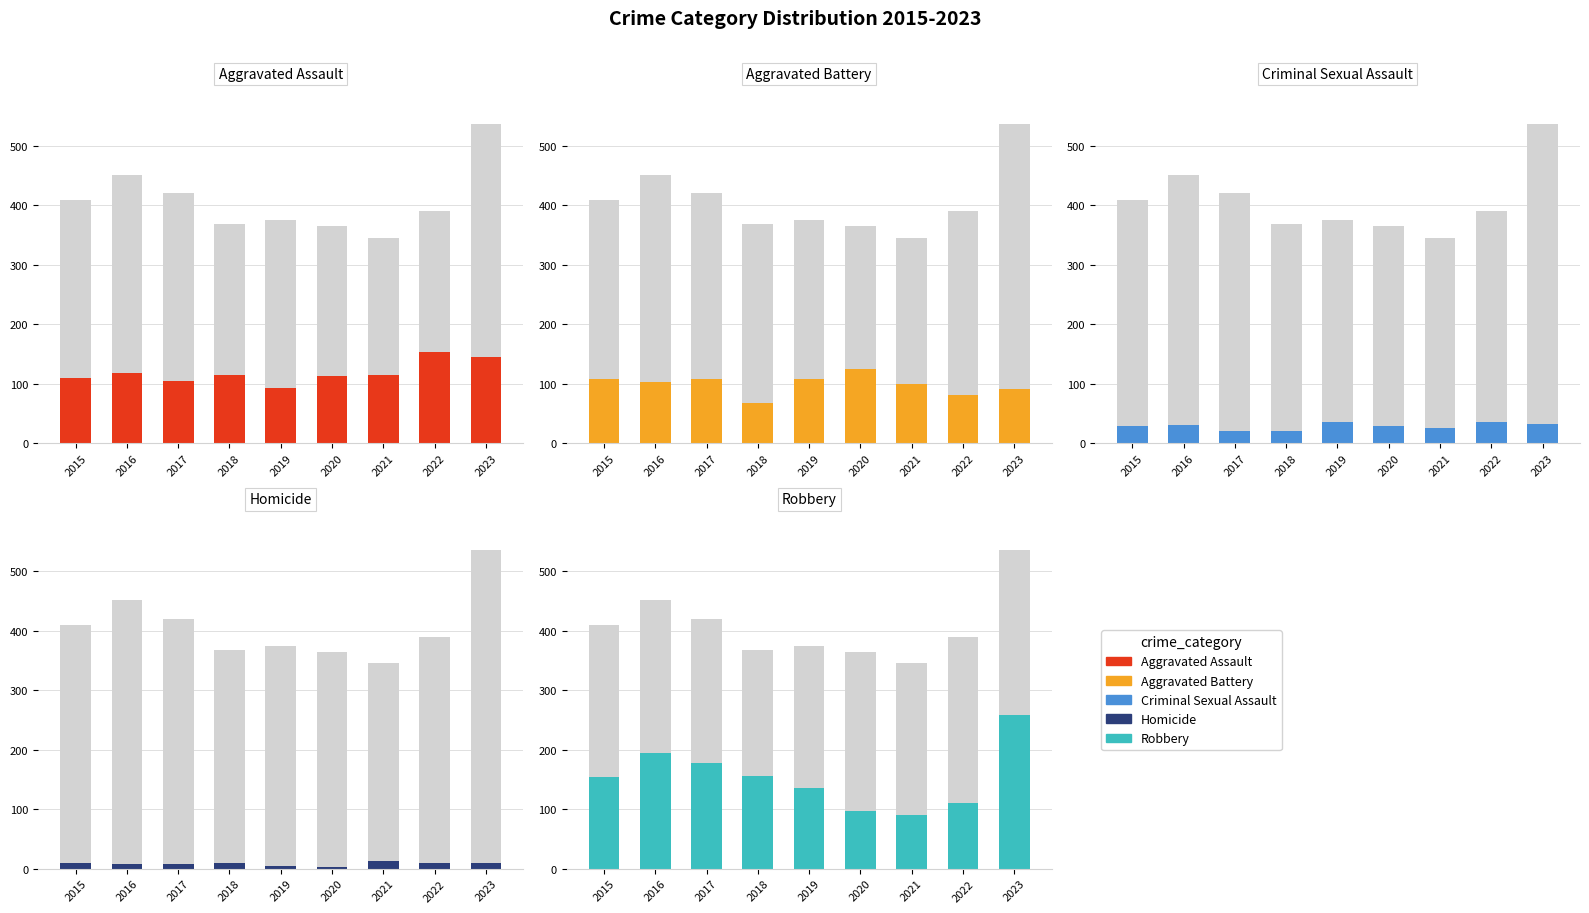

How many categories are shown in the chart?

9